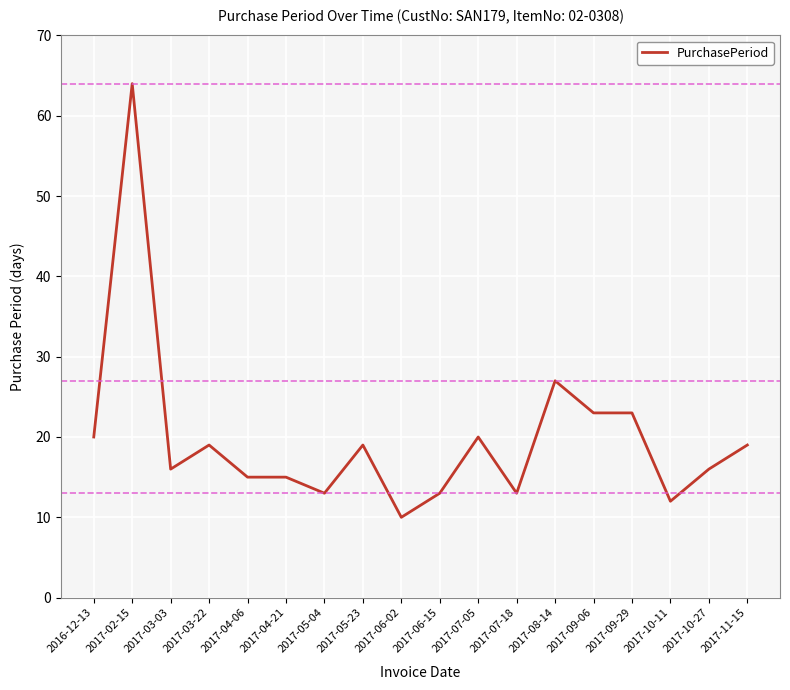

The chart shows a value of 15 at 2017-04-06. True or false?

True